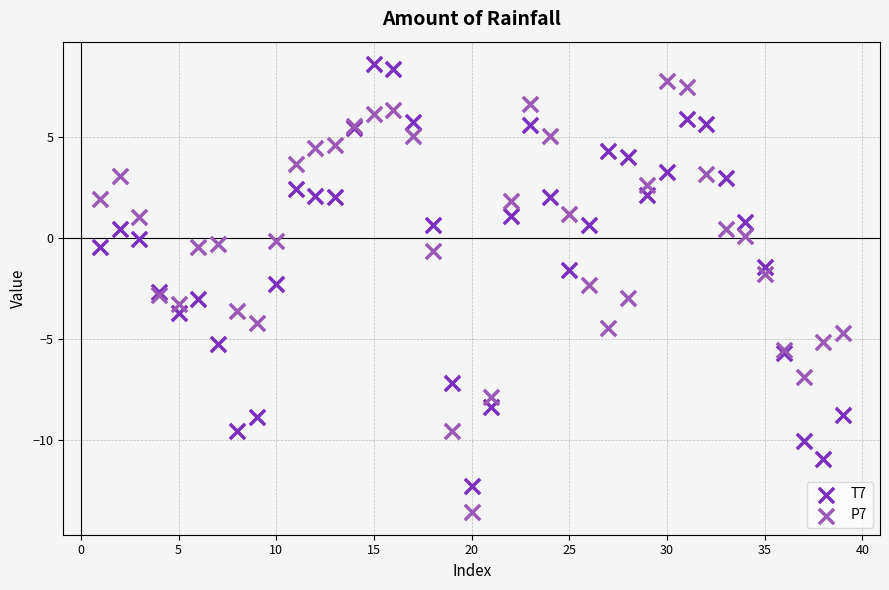

Which series contains the highest Y value?

T7